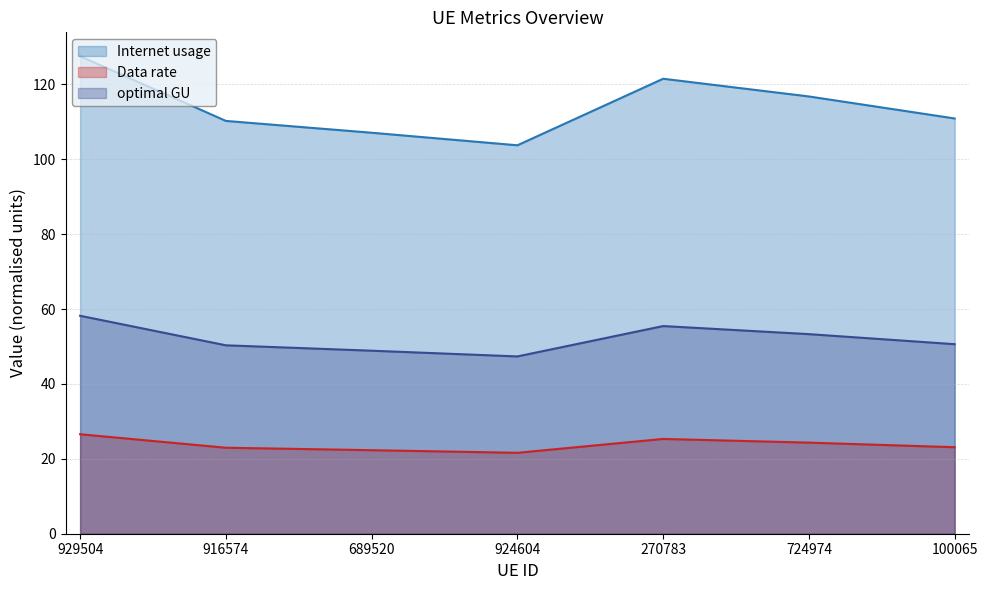

What is the label of the 4th point from the right?

924604